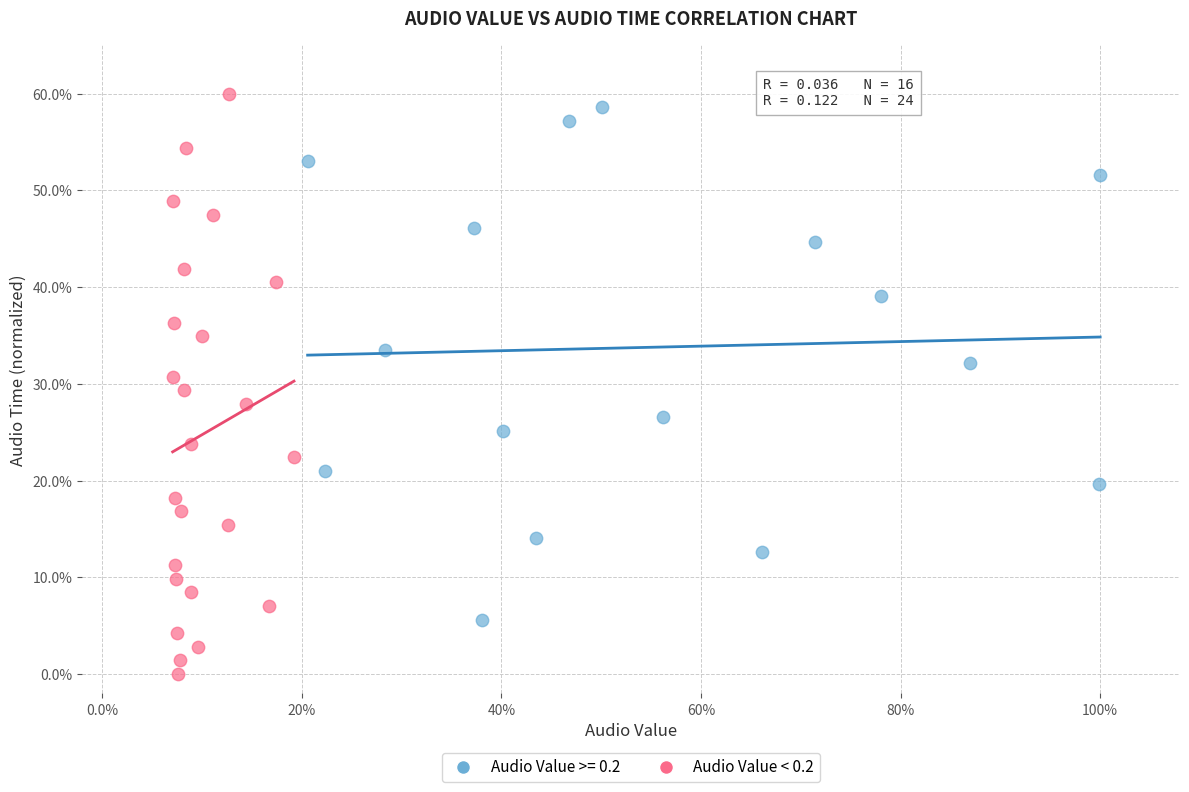

Which series has the largest Y range (max minus min)?

Audio Value < 0.2